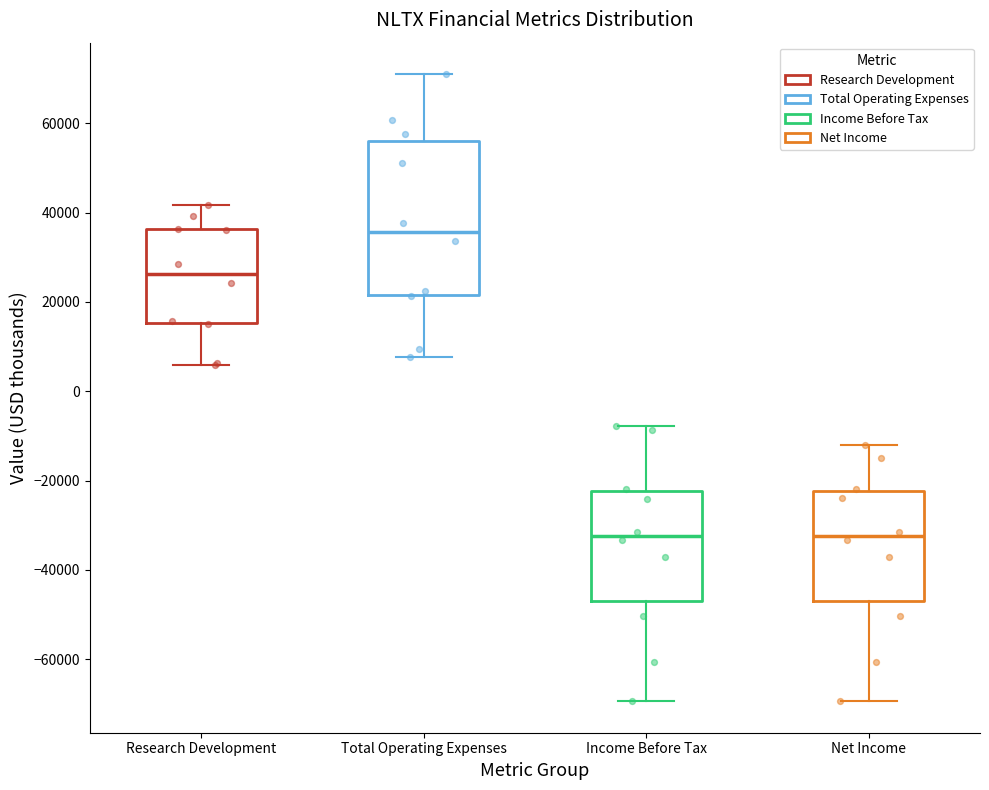

Where is the lower edge of the box for Income Before Tax on the y-axis? The values are not printed on the chart, so give them approximately, as read against the axis.

-46000